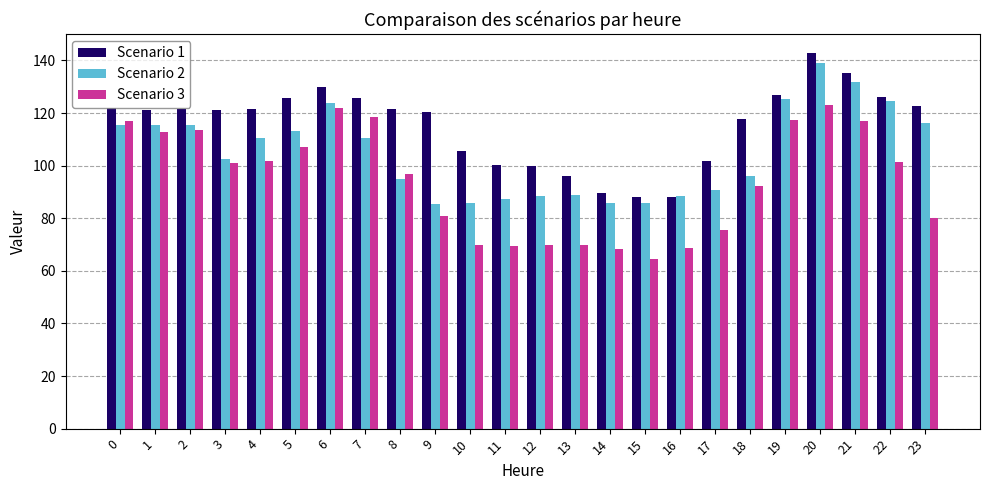

The value of Scenario 1 at 0 is 47.1. True or false?

False